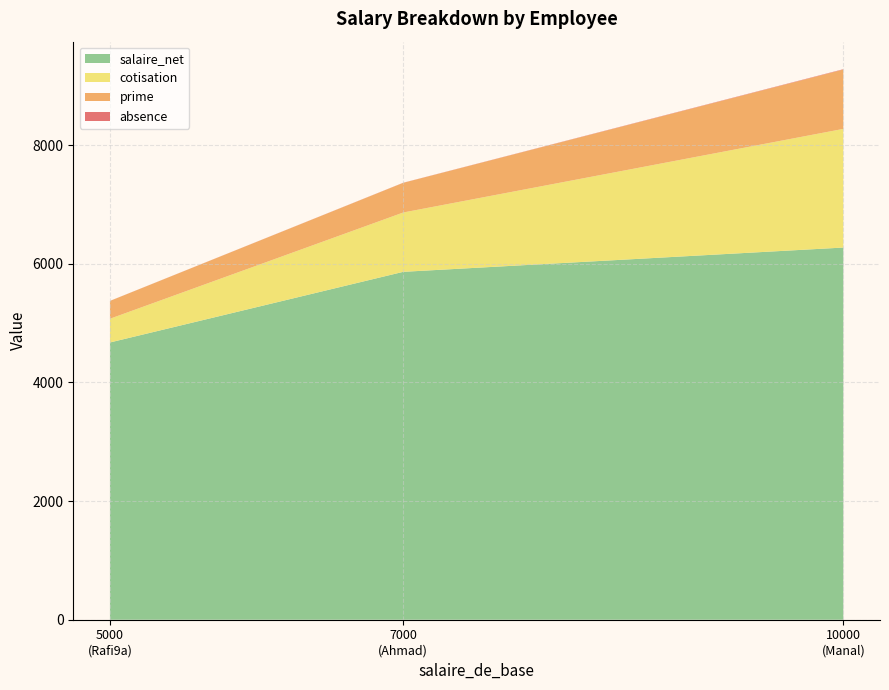

What is the difference between the maximum and minimum values in the salaire_net series?

1600.0